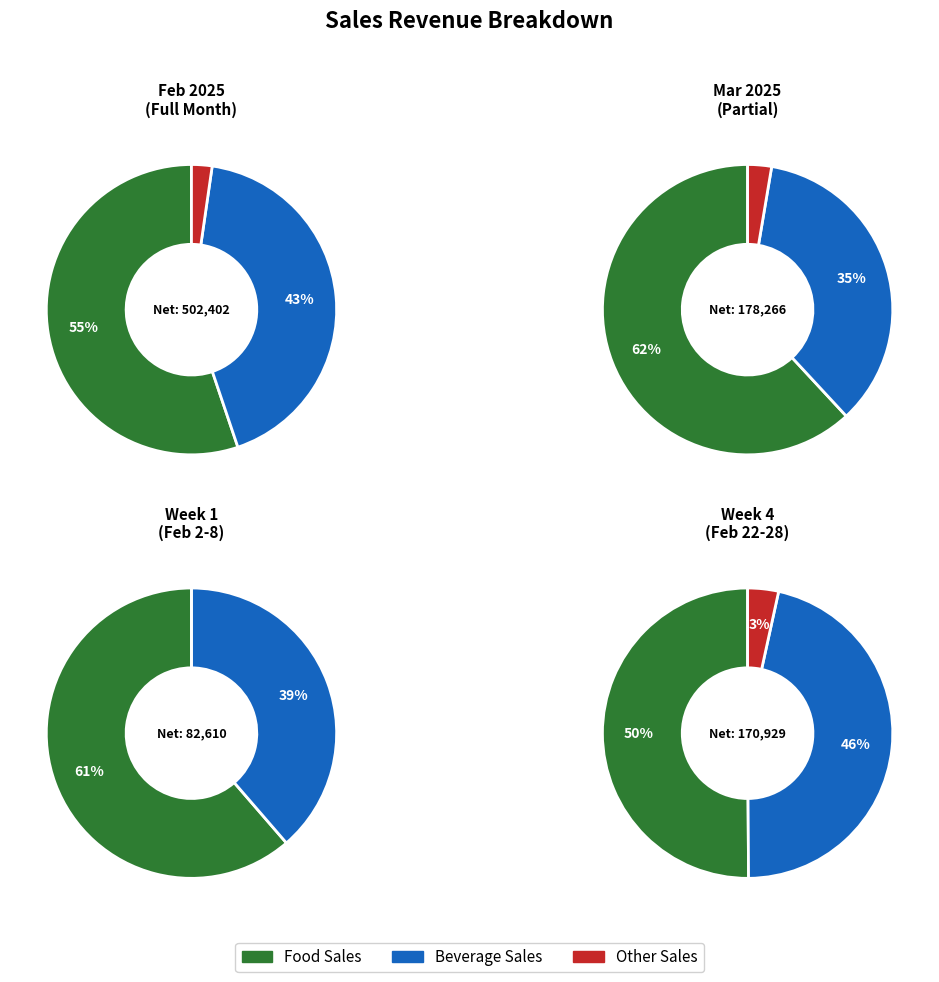

Does 2025-02-14 account for over 50% of the chart?

No